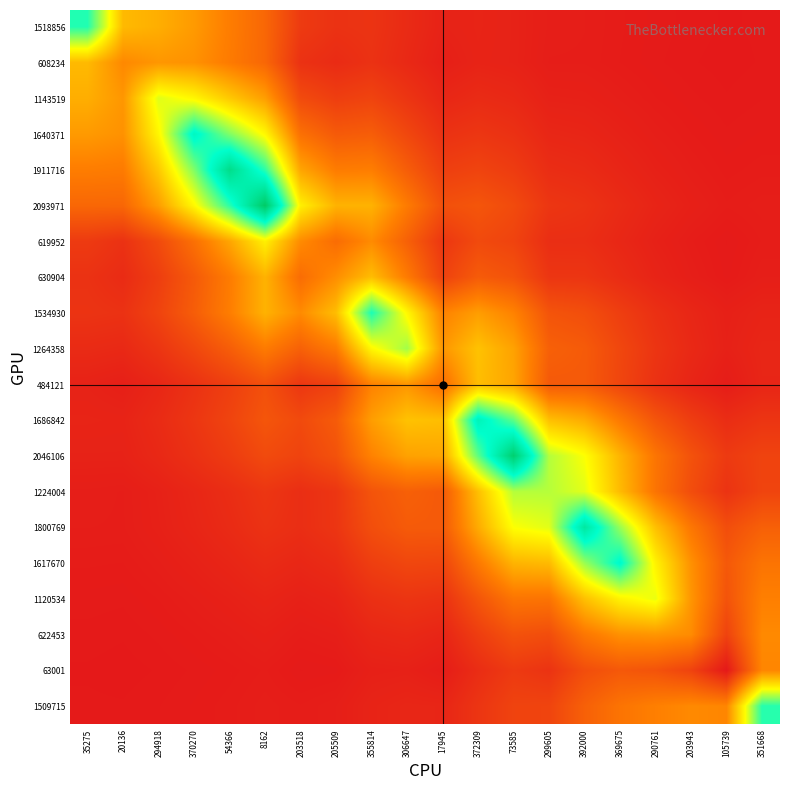

Reading right to left, what are all the values shown in this chart?

1518856: 351668=0.0	105739=0.0	203943=0.0	290761=0.0	369675=0.0	392000=0.0	299605=0.0	73585=0.0	372309=0.0	17945=0.0	306647=0.0	355814=0.1	205509=0.1	203518=0.1	8162=0.2	54366=0.2	370270=0.3	294918=0.3	20136=0.4	35275=0.7
608234: 351668=0.0	105739=0.0	203943=0.0	290761=0.0	369675=0.0	392000=0.0	299605=0.0	73585=0.0	372309=0.0	17945=0.0	306647=0.0	355814=0.1	205509=0.0	203518=0.1	8162=0.2	54366=0.2	370270=0.3	294918=0.3	20136=0.3	35275=0.4
1143519: 351668=0.0	105739=0.0	203943=0.0	290761=0.0	369675=0.0	392000=0.0	299605=0.0	73585=0.0	372309=0.0	17945=0.0	306647=0.1	355814=0.1	205509=0.1	203518=0.1	8162=0.3	54366=0.4	370270=0.5	294918=0.5	20136=0.3	35275=0.3
1640371: 351668=0.0	105739=0.0	203943=0.0	290761=0.0	369675=0.0	392000=0.0	299605=0.0	73585=0.1	372309=0.1	17945=0.1	306647=0.1	355814=0.2	205509=0.2	203518=0.2	8162=0.5	54366=0.6	370270=0.8	294918=0.5	20136=0.3	35275=0.3
1911716: 351668=0.0	105739=0.0	203943=0.0	290761=0.0	369675=0.0	392000=0.0	299605=0.0	73585=0.1	372309=0.1	17945=0.1	306647=0.2	355814=0.2	205509=0.2	203518=0.3	8162=0.7	54366=0.9	370270=0.6	294918=0.4	20136=0.2	35275=0.2
2093971: 351668=0.0	105739=0.0	203943=0.0	290761=0.0	369675=0.0	392000=0.1	299605=0.1	73585=0.1	372309=0.1	17945=0.1	306647=0.2	355814=0.4	205509=0.4	203518=0.5	8162=1.0	54366=0.7	370270=0.5	294918=0.3	20136=0.2	35275=0.2
619952: 351668=0.0	105739=0.0	203943=0.0	290761=0.0	369675=0.0	392000=0.1	299605=0.1	73585=0.1	372309=0.1	17945=0.1	306647=0.2	355814=0.3	205509=0.2	203518=0.3	8162=0.5	54366=0.3	370270=0.2	294918=0.1	20136=0.1	35275=0.1
630904: 351668=0.0	105739=0.0	203943=0.0	290761=0.0	369675=0.0	392000=0.1	299605=0.1	73585=0.1	372309=0.2	17945=0.1	306647=0.2	355814=0.4	205509=0.3	203518=0.2	8162=0.4	54366=0.2	370270=0.2	294918=0.1	20136=0.0	35275=0.1
1534930: 351668=0.0	105739=0.0	203943=0.0	290761=0.1	369675=0.1	392000=0.1	299605=0.1	73585=0.3	372309=0.3	17945=0.3	306647=0.5	355814=0.7	205509=0.4	203518=0.3	8162=0.4	54366=0.2	370270=0.2	294918=0.1	20136=0.1	35275=0.1
1264358: 351668=0.0	105739=0.0	203943=0.0	290761=0.1	369675=0.1	392000=0.2	299605=0.2	73585=0.3	372309=0.4	17945=0.3	306647=0.6	355814=0.5	205509=0.2	203518=0.2	8162=0.2	54366=0.2	370270=0.1	294918=0.1	20136=0.0	35275=0.0
484121: 351668=0.0	105739=0.0	203943=0.0	290761=0.1	369675=0.1	392000=0.2	299605=0.2	73585=0.3	372309=0.4	17945=0.2	306647=0.3	355814=0.3	205509=0.1	203518=0.1	8162=0.1	54366=0.1	370270=0.1	294918=0.0	20136=0.0	35275=0.0
1686842: 351668=0.1	105739=0.0	203943=0.1	290761=0.1	369675=0.2	392000=0.3	299605=0.4	73585=0.7	372309=0.8	17945=0.4	306647=0.4	355814=0.3	205509=0.2	203518=0.1	8162=0.1	54366=0.1	370270=0.1	294918=0.0	20136=0.0	35275=0.0
2046106: 351668=0.1	105739=0.1	203943=0.1	290761=0.2	369675=0.4	392000=0.5	299605=0.6	73585=1.0	372309=0.7	17945=0.3	306647=0.3	355814=0.3	205509=0.1	203518=0.1	8162=0.1	54366=0.1	370270=0.1	294918=0.0	20136=0.0	35275=0.0
1224004: 351668=0.1	105739=0.1	203943=0.1	290761=0.2	369675=0.4	392000=0.5	299605=0.6	73585=0.6	372309=0.4	17945=0.2	306647=0.2	355814=0.1	205509=0.1	203518=0.1	8162=0.1	54366=0.0	370270=0.0	294918=0.0	20136=0.0	35275=0.0
1800769: 351668=0.2	105739=0.1	203943=0.2	290761=0.4	369675=0.6	392000=0.9	299605=0.5	73585=0.5	372309=0.3	17945=0.2	306647=0.2	355814=0.1	205509=0.1	203518=0.1	8162=0.1	54366=0.0	370270=0.0	294918=0.0	20136=0.0	35275=0.0
1617670: 351668=0.2	105739=0.2	203943=0.3	290761=0.5	369675=0.8	392000=0.6	299605=0.4	73585=0.4	372309=0.2	17945=0.1	306647=0.1	355814=0.1	205509=0.0	203518=0.0	8162=0.0	54366=0.0	370270=0.0	294918=0.0	20136=0.0	35275=0.0
1120534: 351668=0.3	105739=0.1	203943=0.3	290761=0.5	369675=0.5	392000=0.4	299605=0.2	73585=0.2	372309=0.1	17945=0.1	306647=0.1	355814=0.1	205509=0.0	203518=0.0	8162=0.0	54366=0.0	370270=0.0	294918=0.0	20136=0.0	35275=0.0
622453: 351668=0.3	105739=0.1	203943=0.3	290761=0.3	369675=0.3	392000=0.2	299605=0.1	73585=0.1	372309=0.1	17945=0.0	306647=0.0	355814=0.0	205509=0.0	203518=0.0	8162=0.0	54366=0.0	370270=0.0	294918=0.0	20136=0.0	35275=0.0
63001: 351668=0.3	105739=0.0	203943=0.1	290761=0.1	369675=0.2	392000=0.1	299605=0.1	73585=0.1	372309=0.0	17945=0.0	306647=0.0	355814=0.0	205509=0.0	203518=0.0	8162=0.0	54366=0.0	370270=0.0	294918=0.0	20136=0.0	35275=0.0
1509715: 351668=0.7	105739=0.3	203943=0.3	290761=0.3	369675=0.2	392000=0.2	299605=0.1	73585=0.1	372309=0.1	17945=0.0	306647=0.0	355814=0.0	205509=0.0	203518=0.0	8162=0.0	54366=0.0	370270=0.0	294918=0.0	20136=0.0	35275=0.0